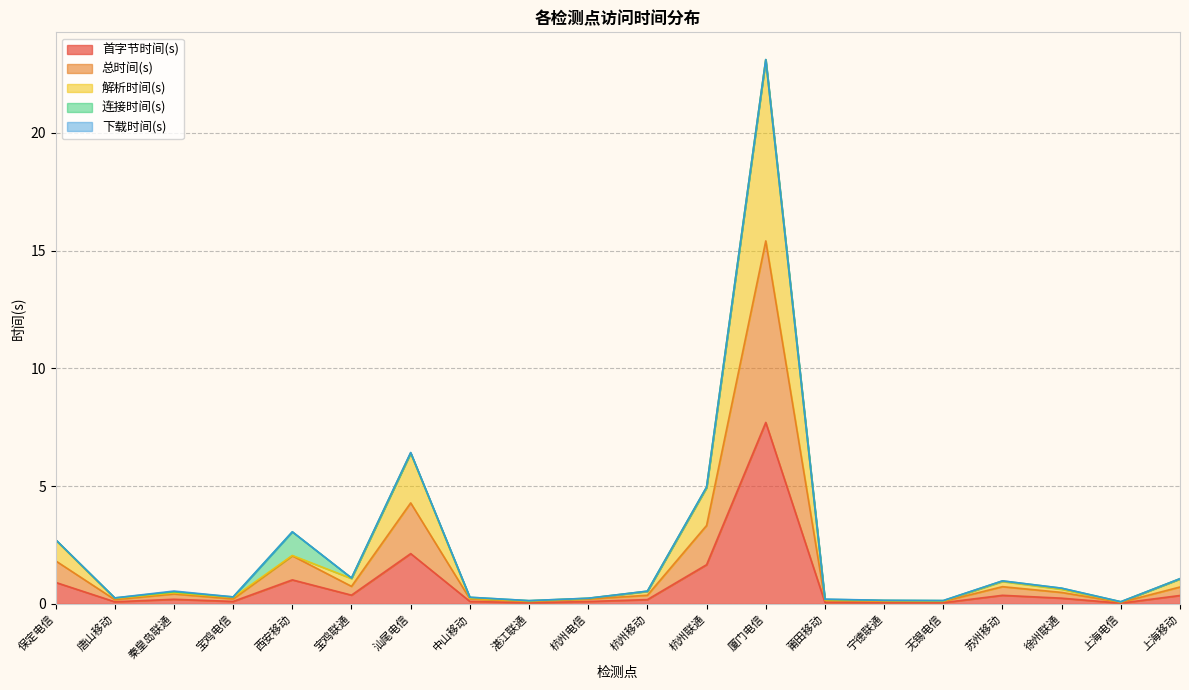

True or false: 首字节时间(s) and 总时间(s) cross at least once.

False